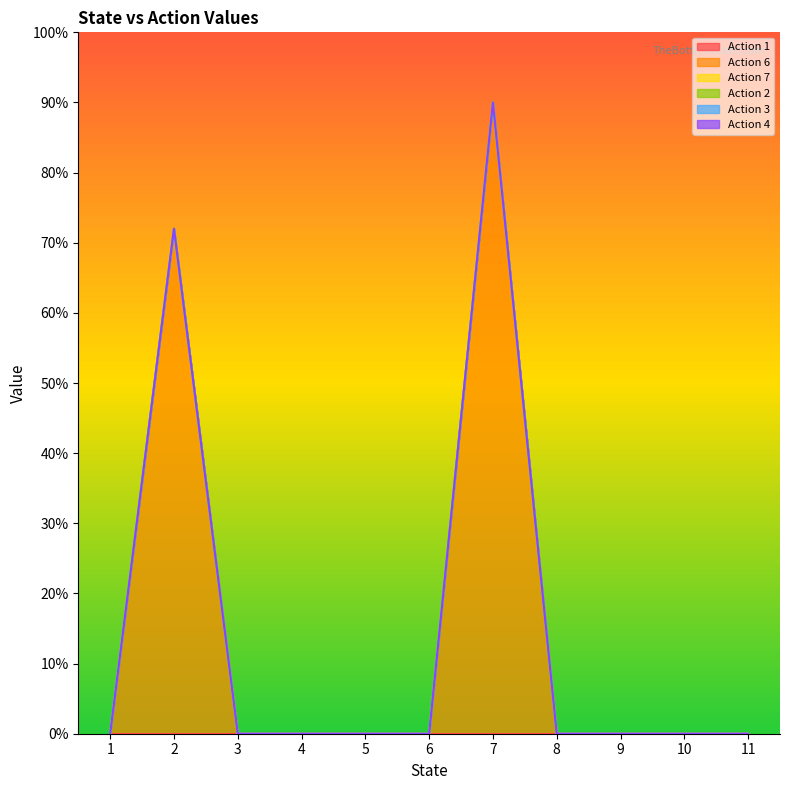

Which label corresponds to the largest value in the chart?

7